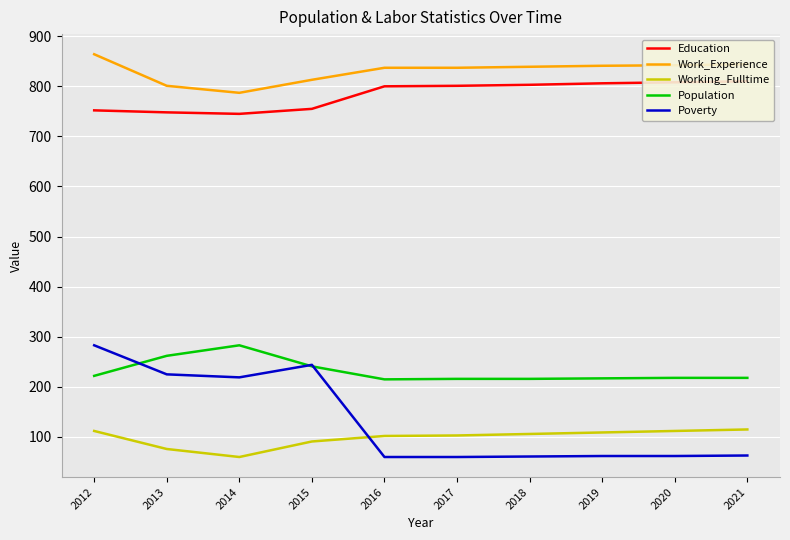

Is the value of Working_Fulltime at 2017 greater than the value of Poverty at 2014?

No